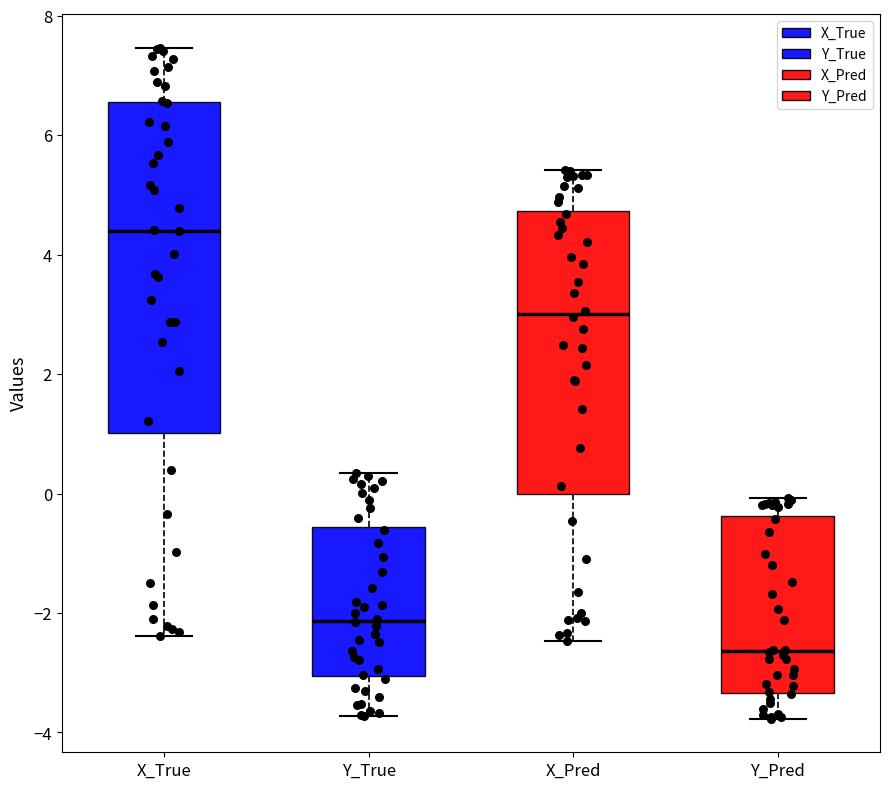

Where is the lower edge of the box for Y_Pred on the y-axis? The values are not printed on the chart, so give them approximately, as read against the axis.

-3.4